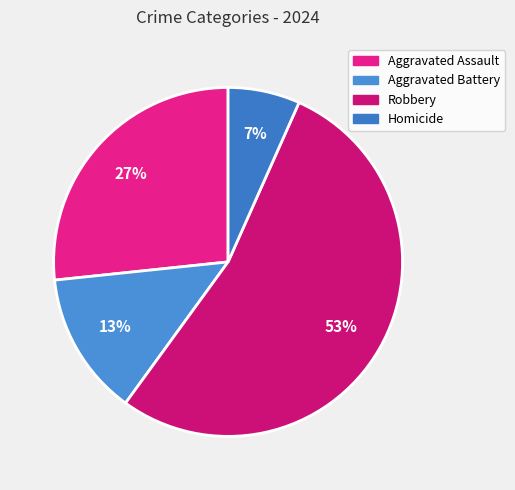

To the nearest percent, what is the combined percentage of Aggravated Battery and Homicide?

20%